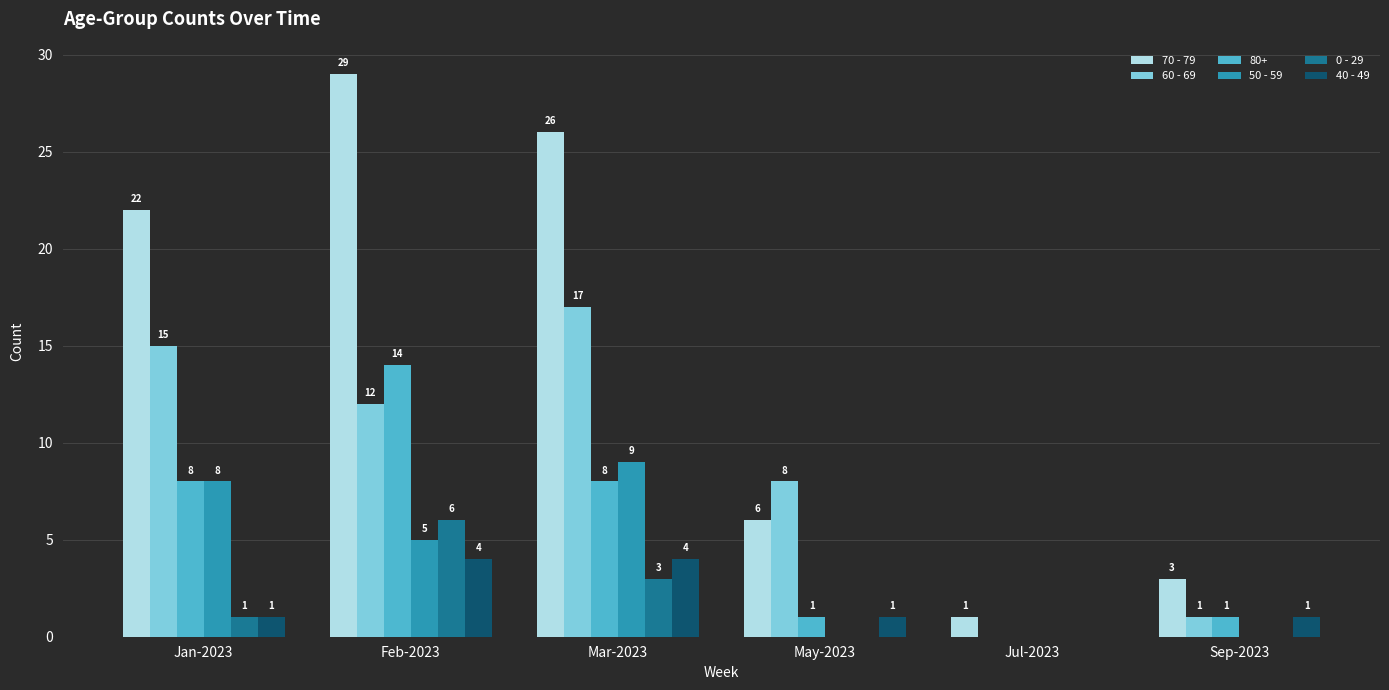

Count the number of data series in this chart.

6